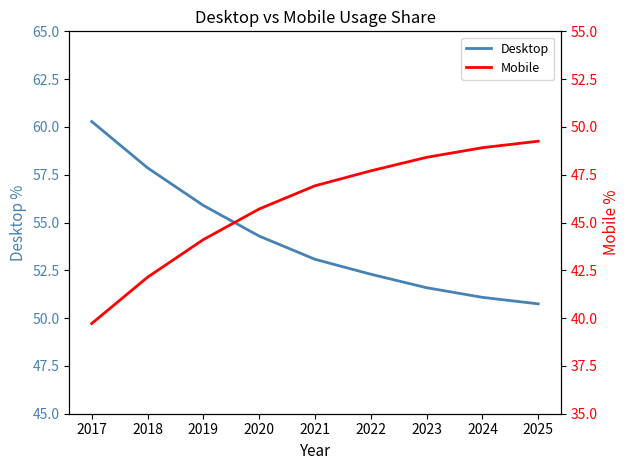

The Mobile series shows 26.2 at 2025. True or false?

False